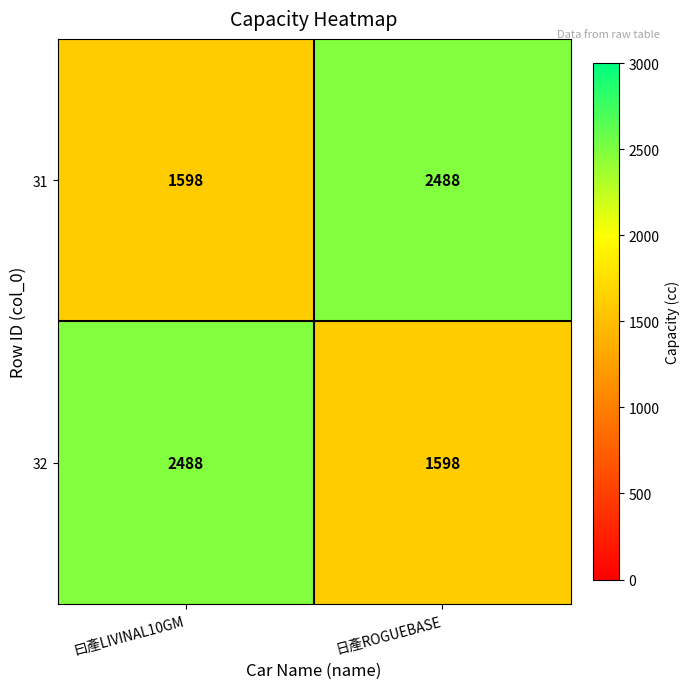

What is the total value across all series at 日產ROGUEBASE?

4086